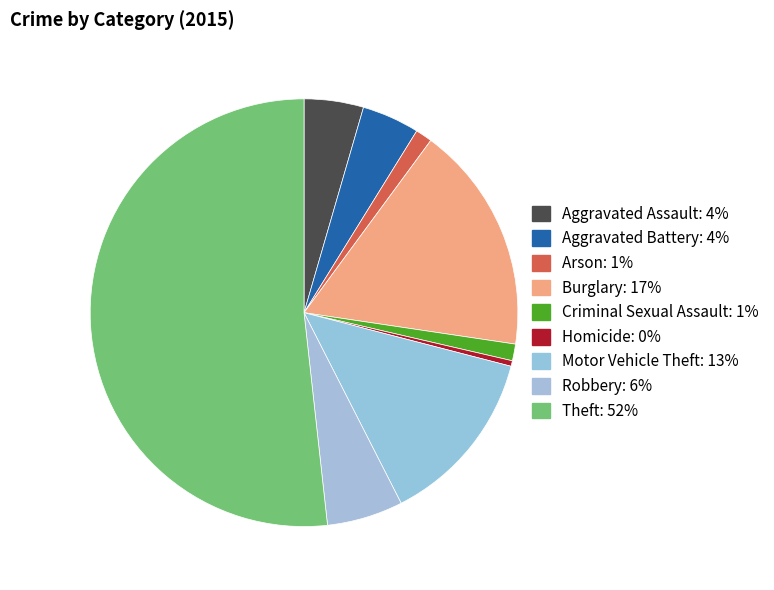

How many segments does this pie chart have?

9